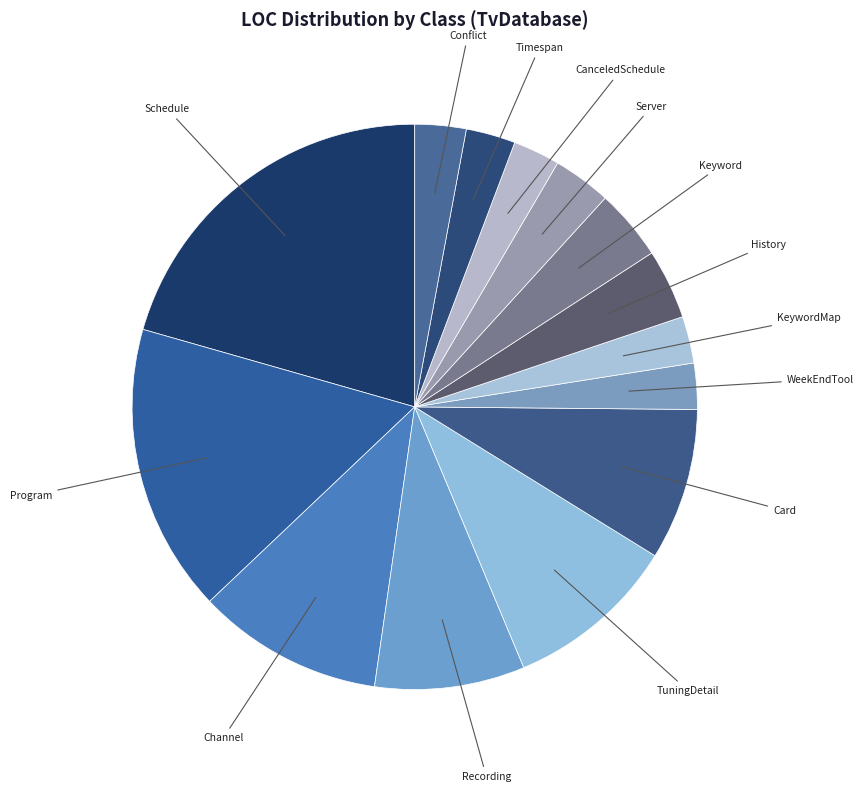

Which slice is the largest?

Schedule